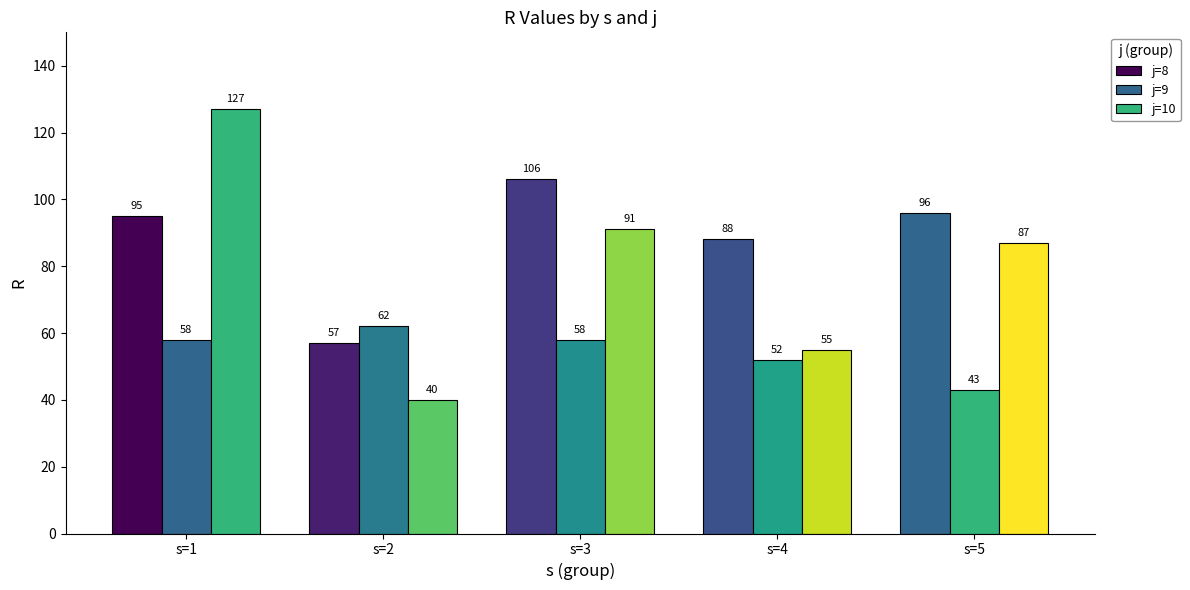

How many series are shown in this chart?

3